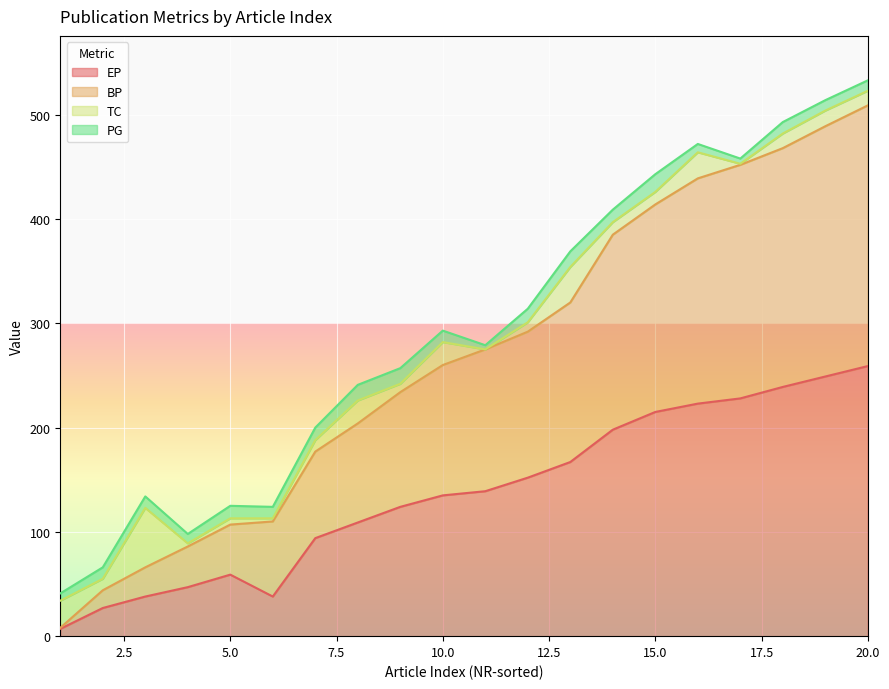

Does the chart display data point markers on the line(s)?

No